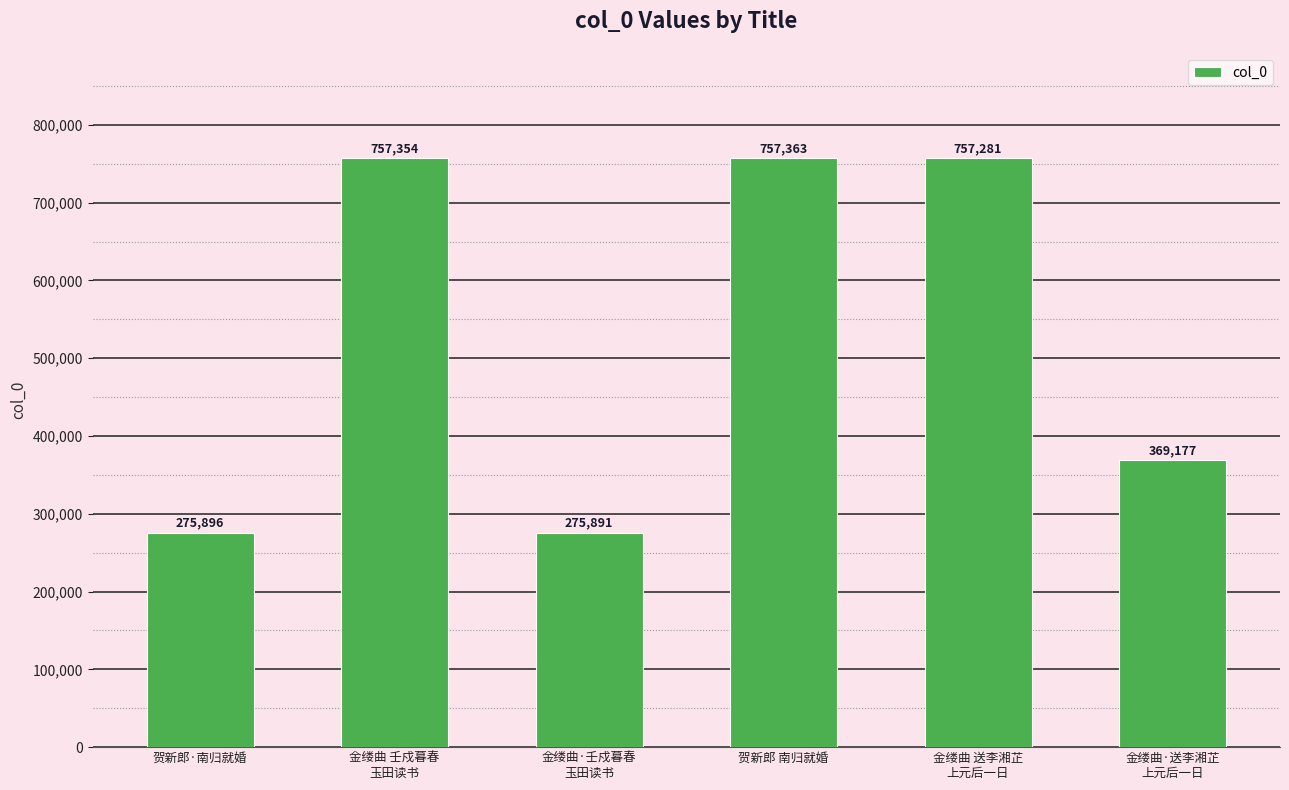

Rank the categories by value from highest to lowest.

贺新郎 南归就婚, 金缕曲 壬戍暮春
玉田读书, 金缕曲 送李湘芷
上元后一日, 金缕曲·送李湘芷
上元后一日, 贺新郎·南归就婚, 金缕曲·壬戍暮春
玉田读书